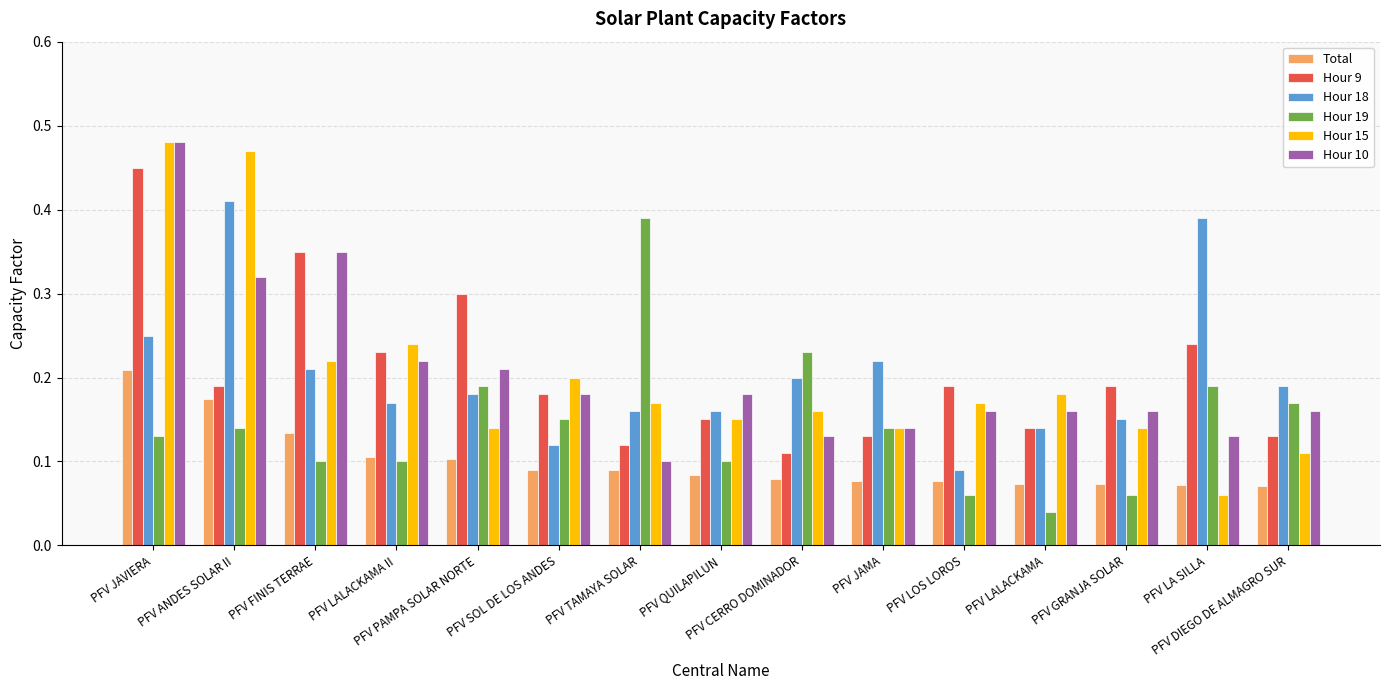

What is the sum of all Total values?

1.5